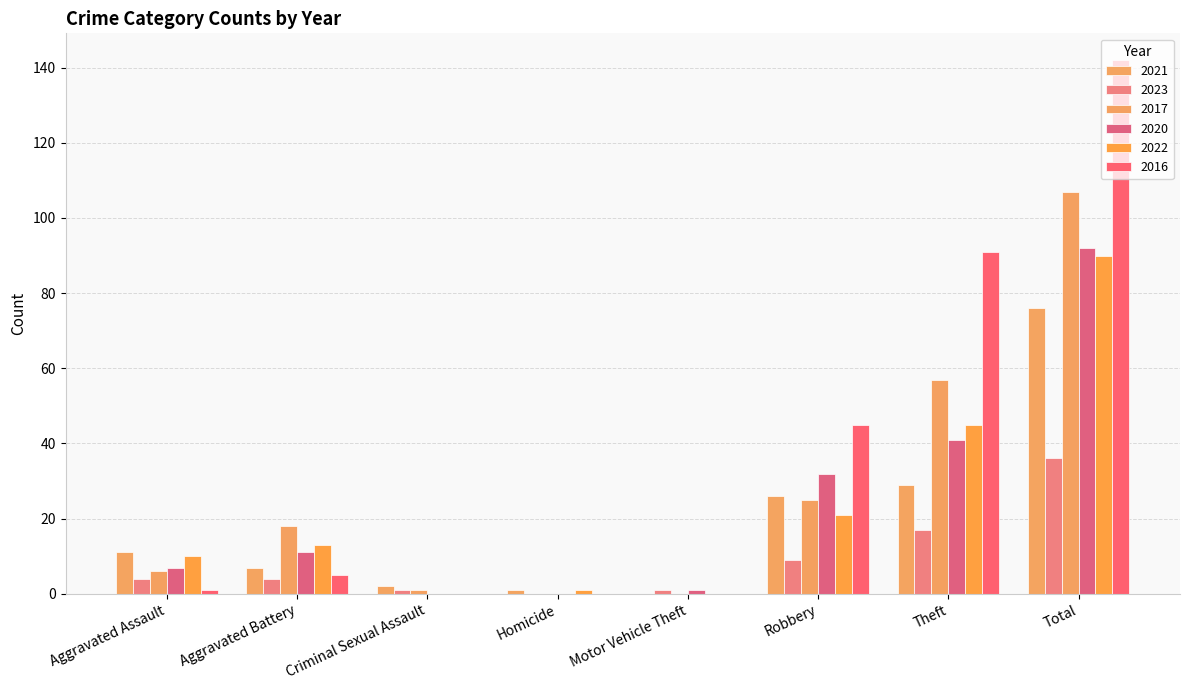

List the labels in order of 2017 value, smallest first.

Homicide, Motor Vehicle Theft, Criminal Sexual Assault, Aggravated Assault, Aggravated Battery, Robbery, Theft, Total